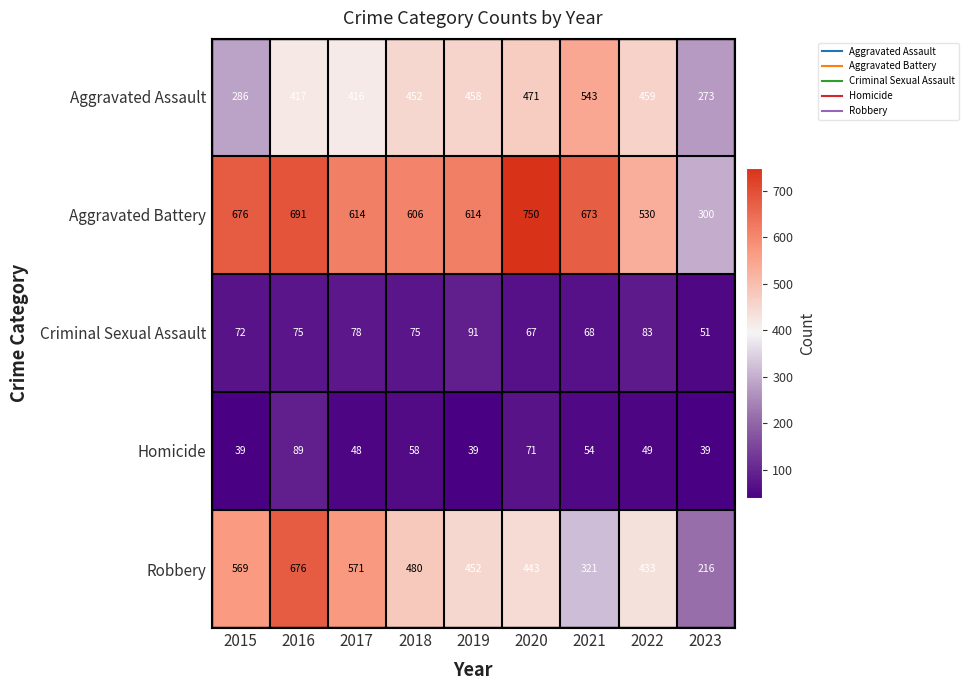

What is the spread (max minus min) of values at 2015?

637